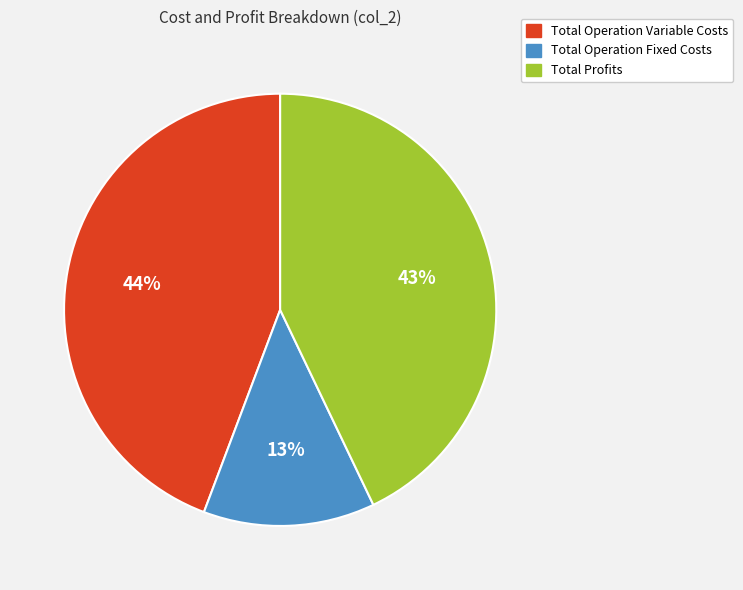

To the nearest percent, what portion does Total Operation Variable Costs represent?

44%